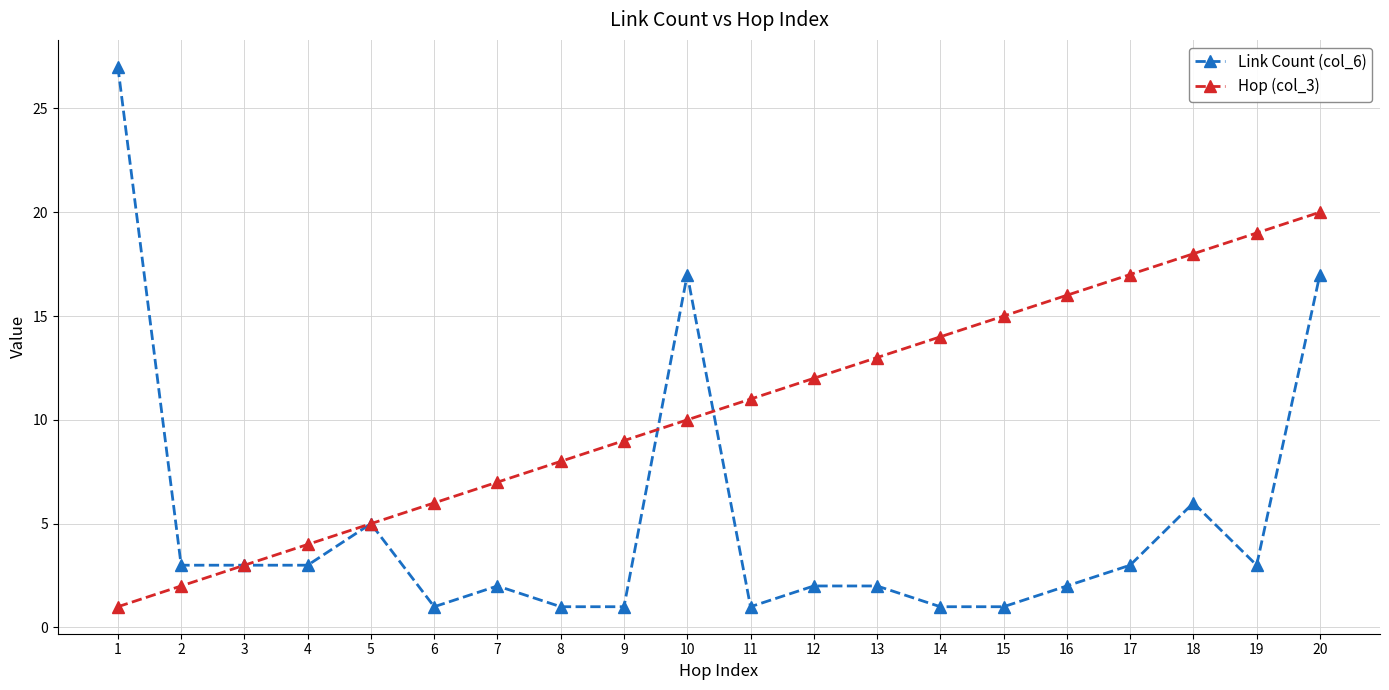

Does the chart display data point markers on the line(s)?

Yes